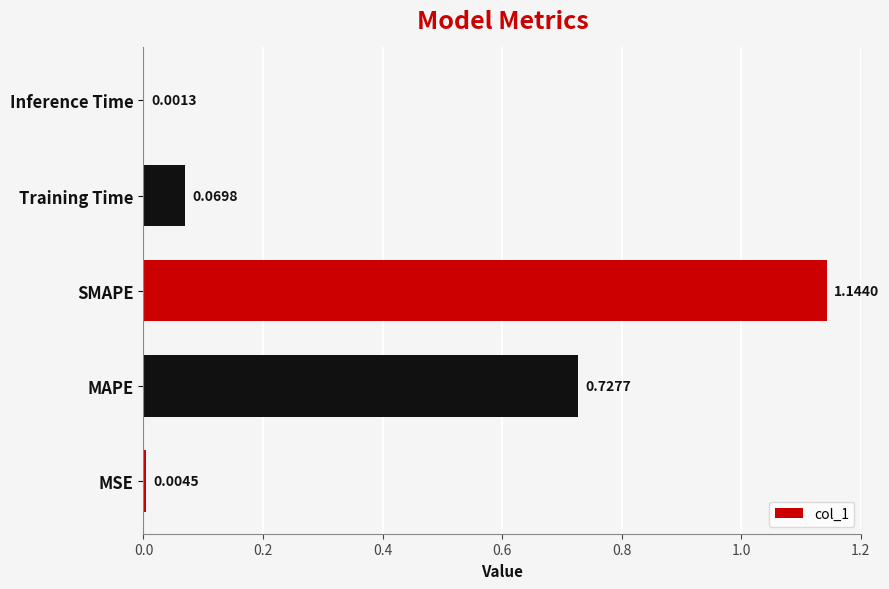

Which label corresponds to the largest value in the chart?

SMAPE